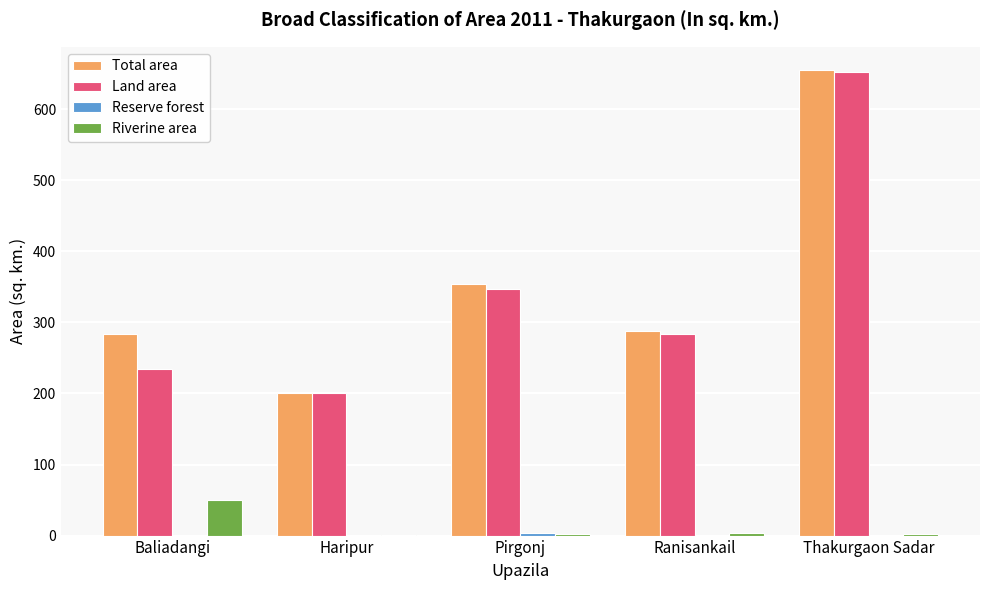

Is the value of Total area at Thakurgaon Sadar greater than the value of Land area at Ranisankail?

Yes